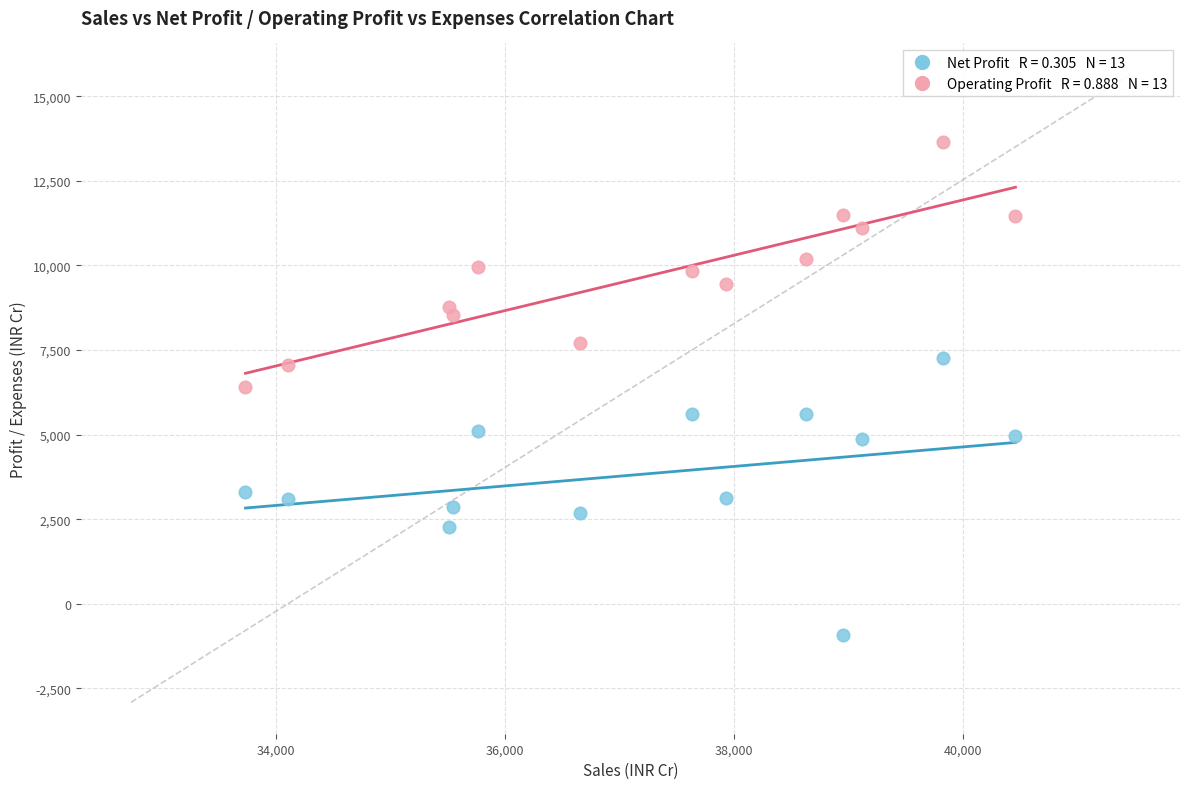

Across all data points, what is the range of Y values (max minus min)?

14548